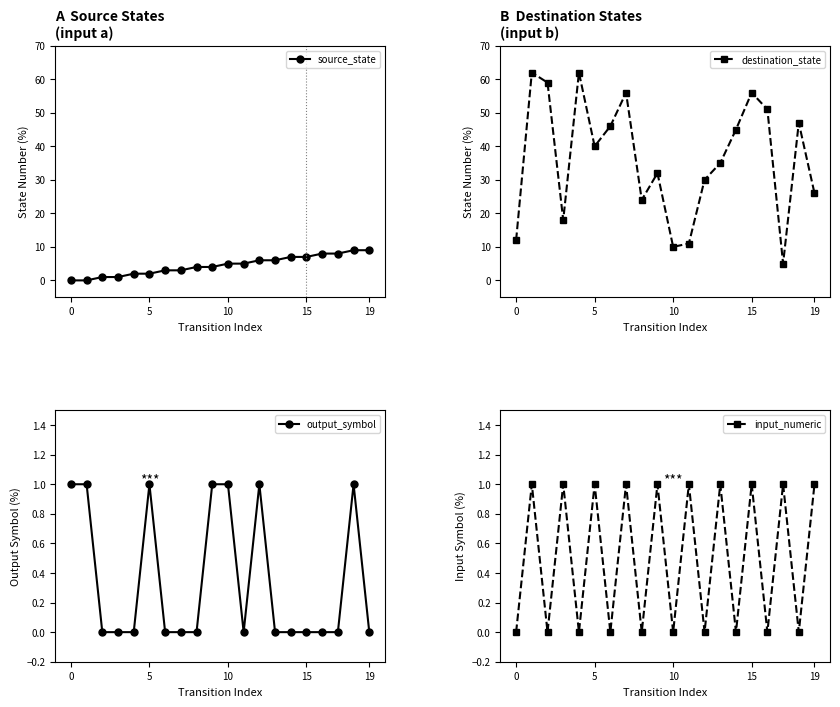

What is the label of the 3rd point from the right?

17